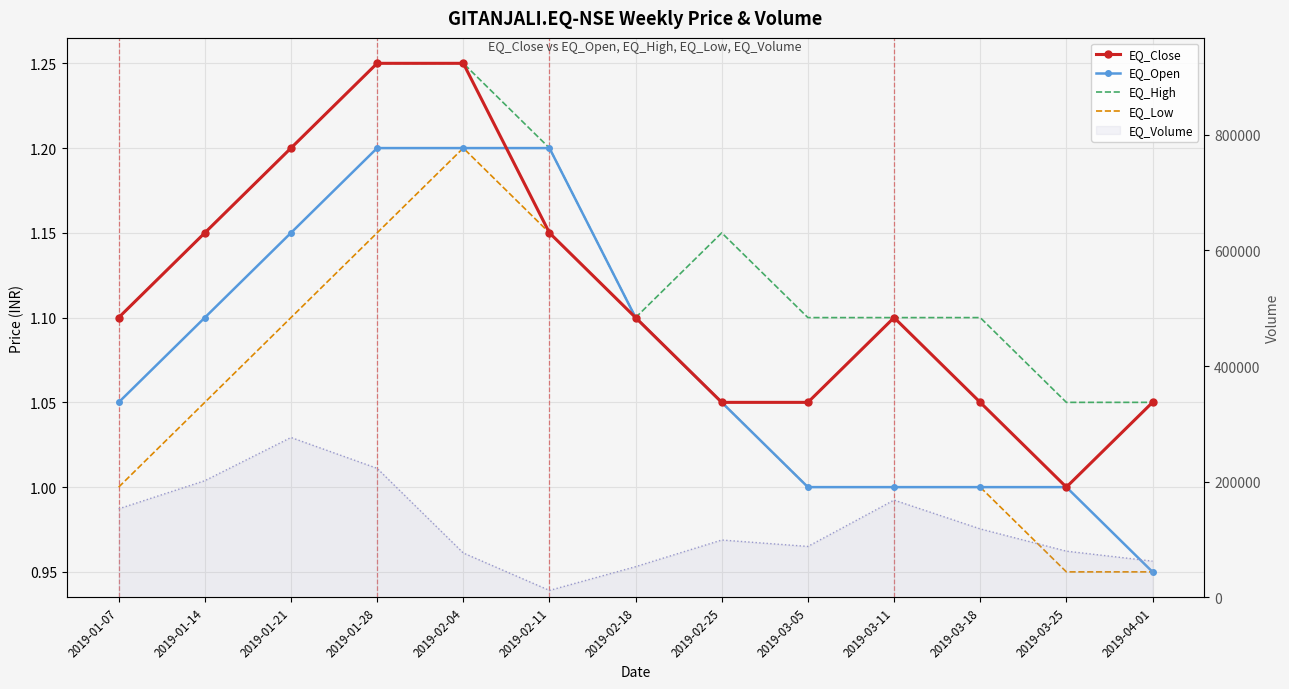

What is the difference between the EQ_Volume (line) values at 2019-02-11 and 2019-03-11?

156287.0